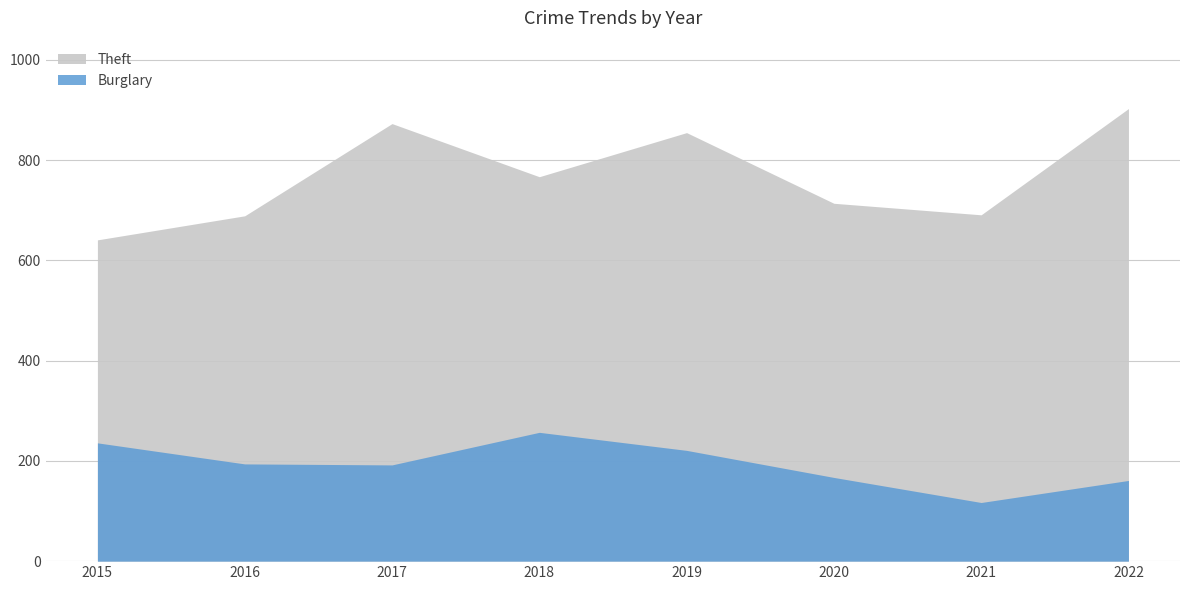

List the labels in order of Burglary value, largest first.

2018, 2015, 2019, 2016, 2017, 2020, 2022, 2021